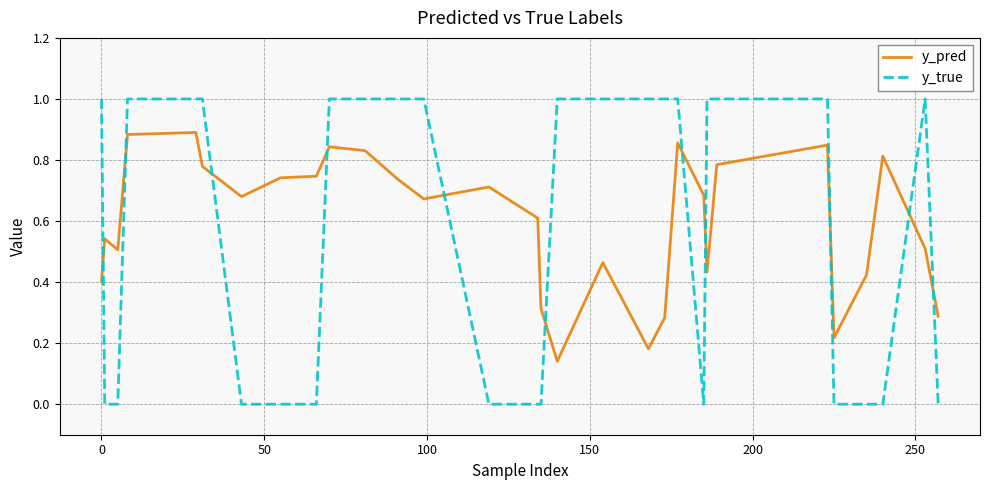

List the series in order of their peak value, lowest first.

y_pred, y_true